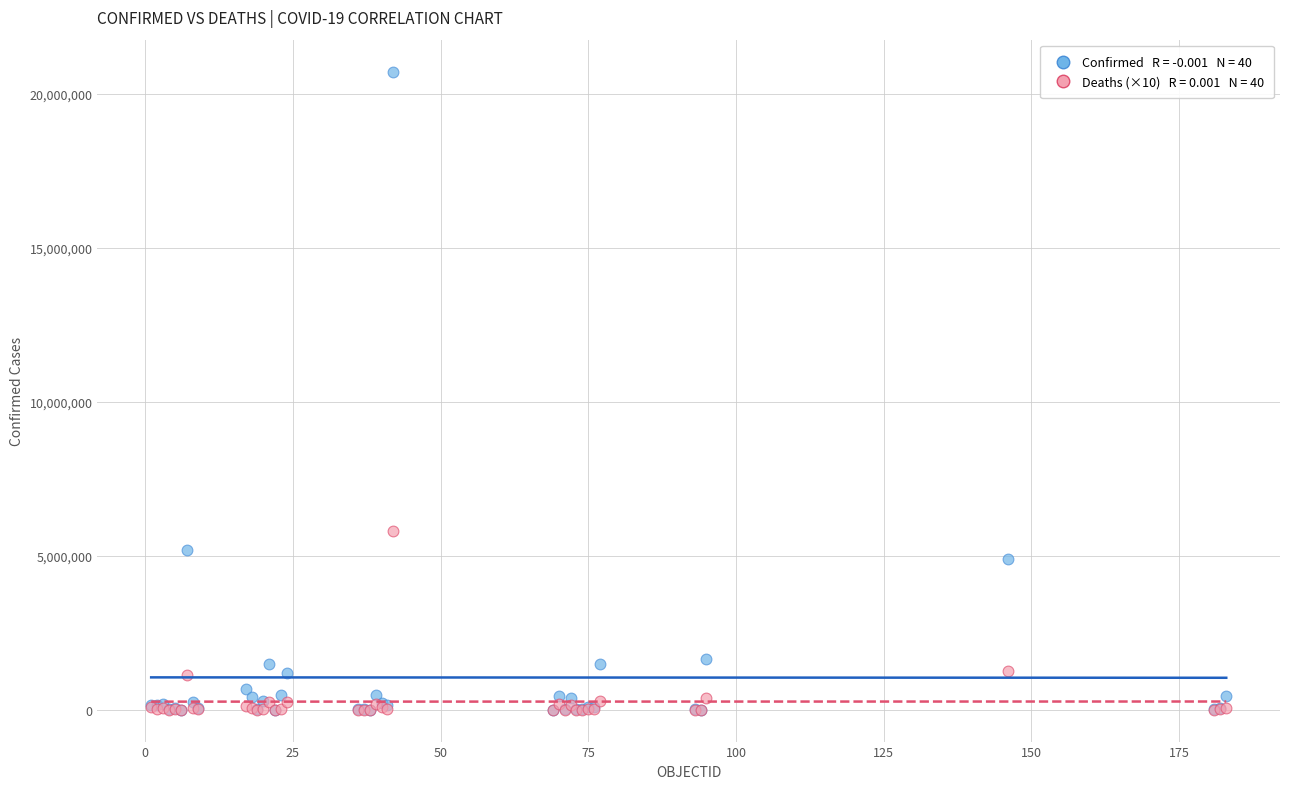

Across all series, what Y value is closest to 10364317?

5790100